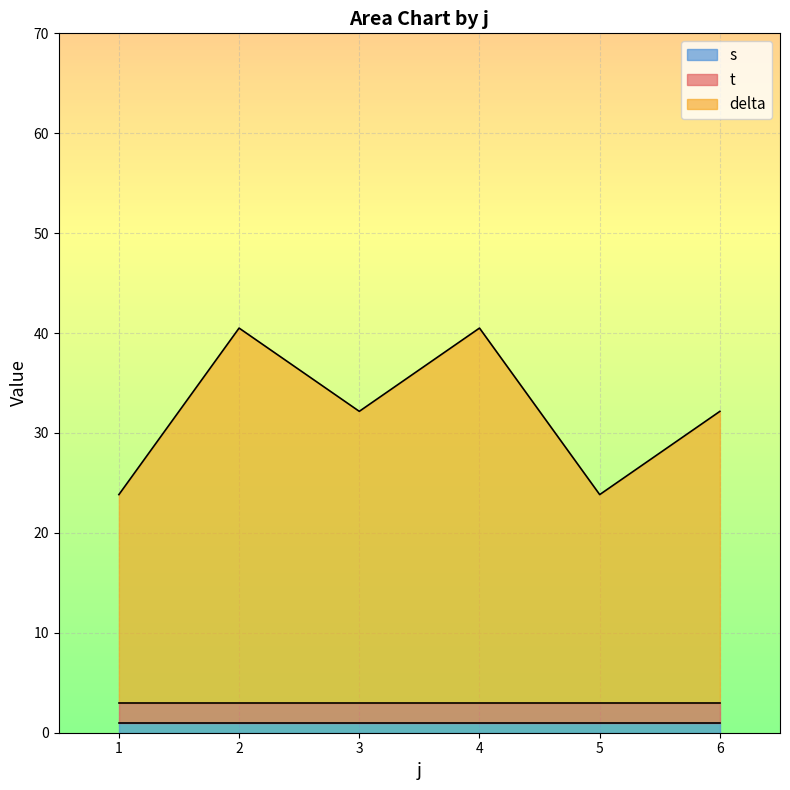

List the series in order of their peak value, highest first.

delta, t, s